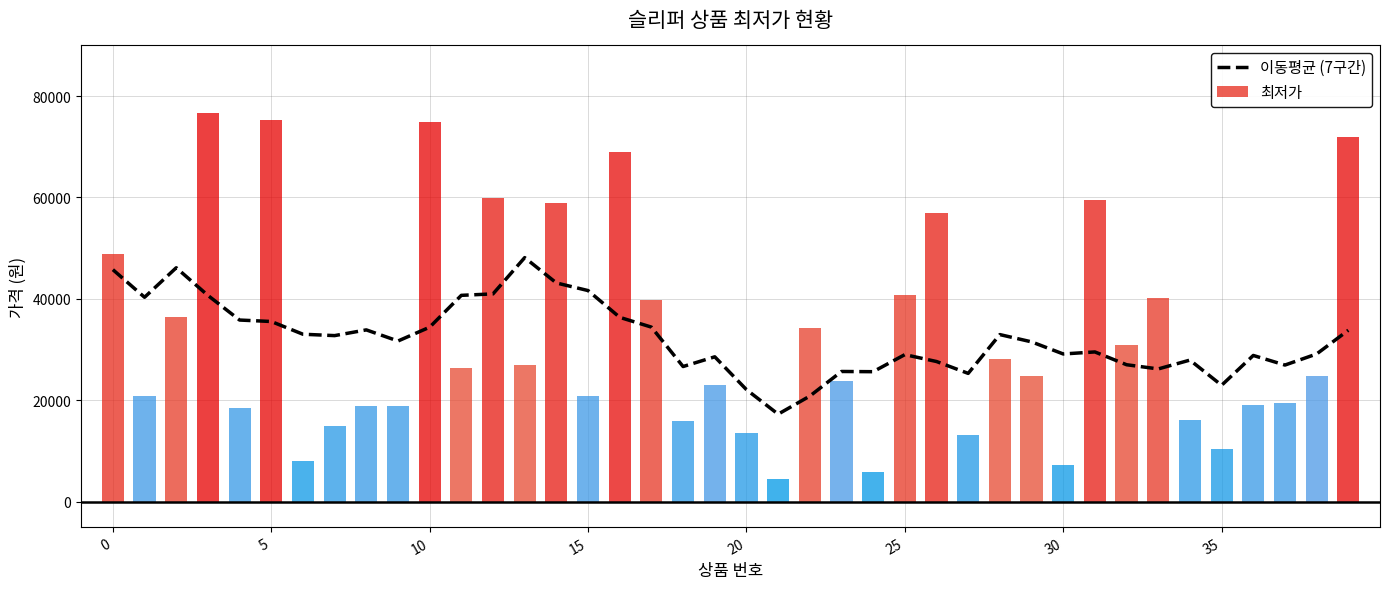

Does the chart contain any negative values?

No